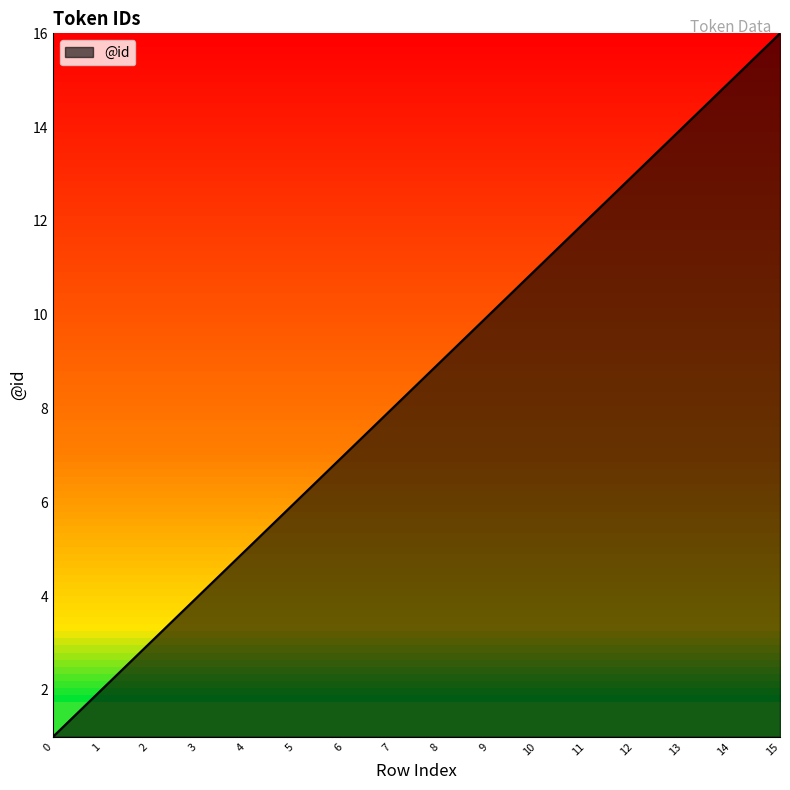

Reading left to right, extract all data points from this chart.

1	2	3	4	5	6	7	8	9	10	11	12	13	14	15	16